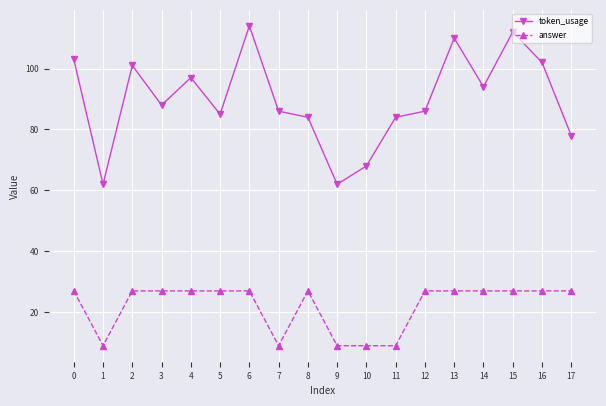

Is the value of token_usage at 7 greater than the value of answer at 7?

Yes